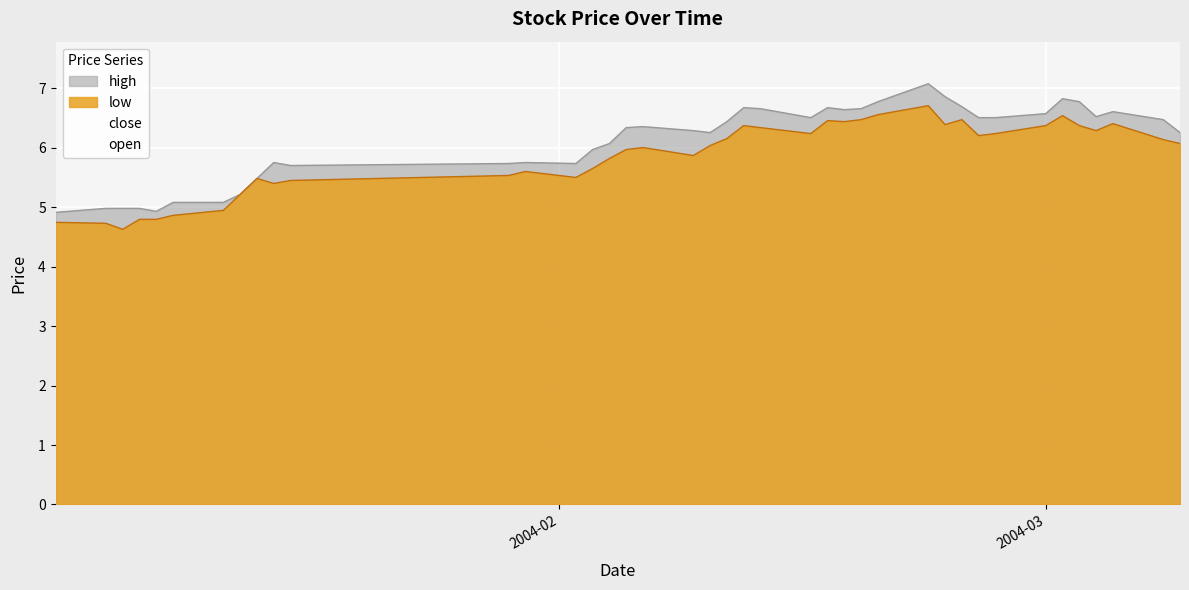

What is the smallest value displayed?

4.6